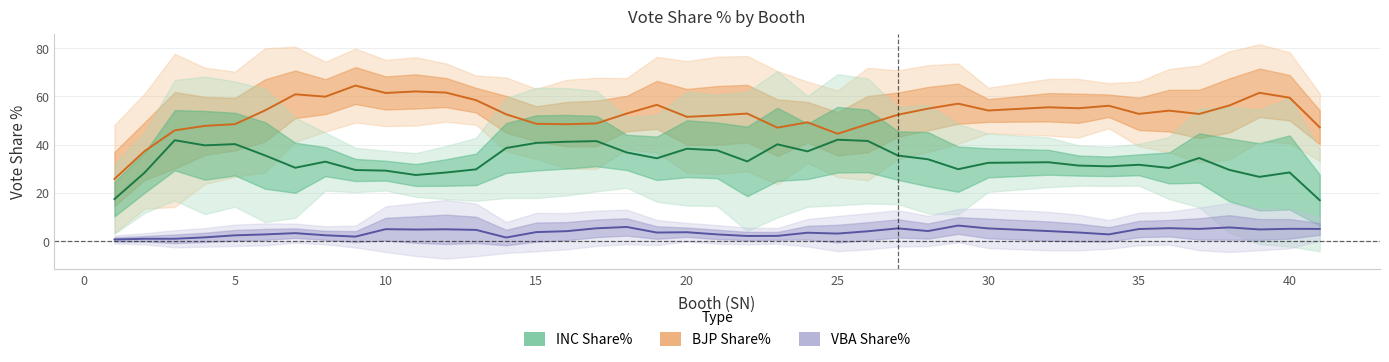

What is the sum of the BJP Share% values at 19 and 15?

100.0